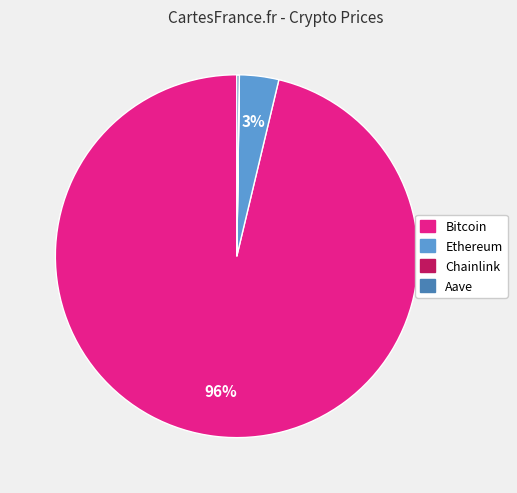

What is the largest slice in the pie chart?

Bitcoin